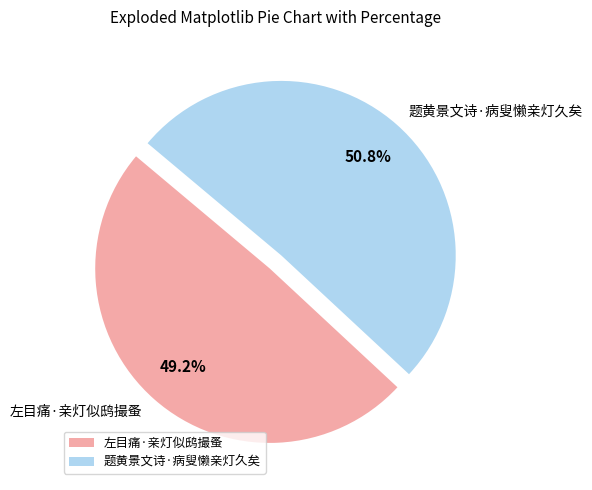

To the nearest percent, what percentage of the pie is 题黄景文诗·病叟懒亲灯久矣?

51%